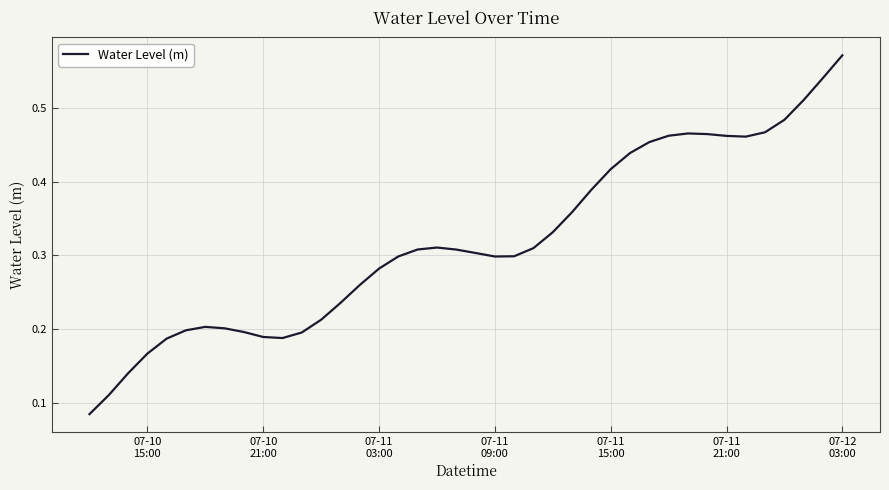

Does the chart display data point markers on the line(s)?

No